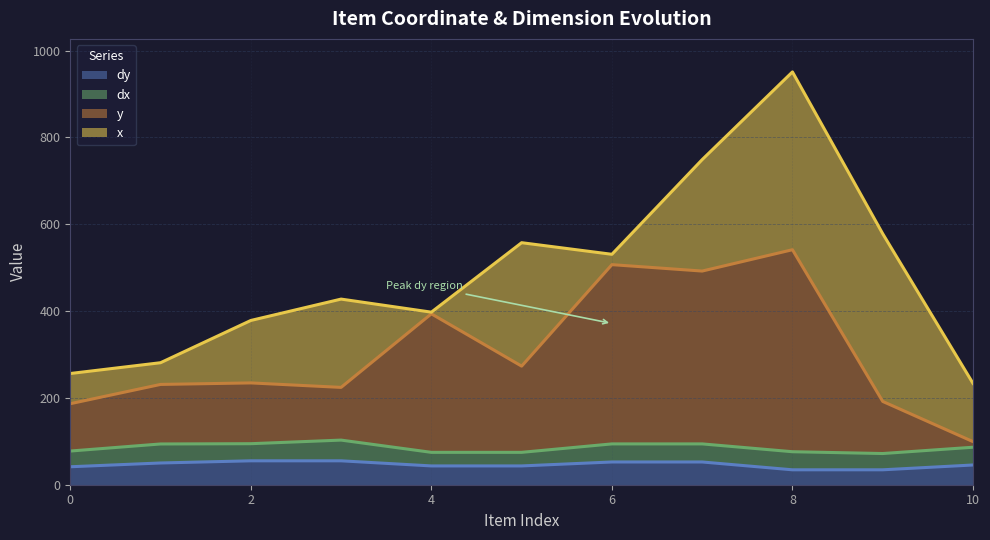

Is the value of dy at 8 greater than the value of y at 6?

No